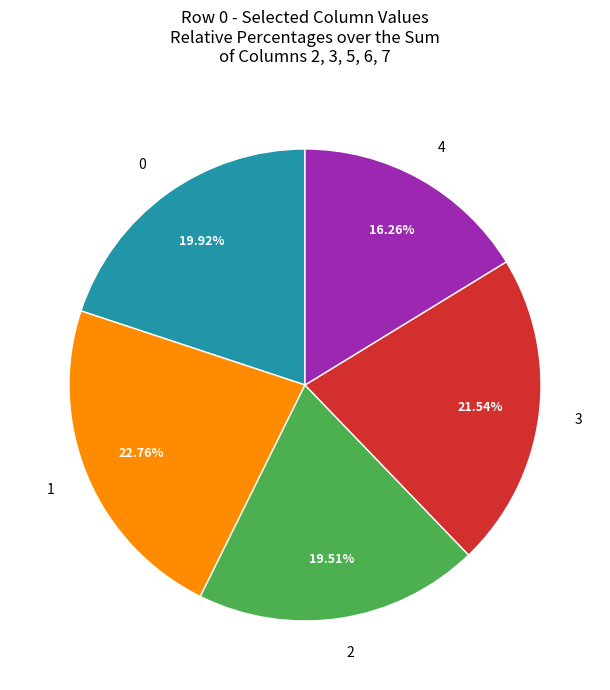

Between 3 and 2, which is larger?

3